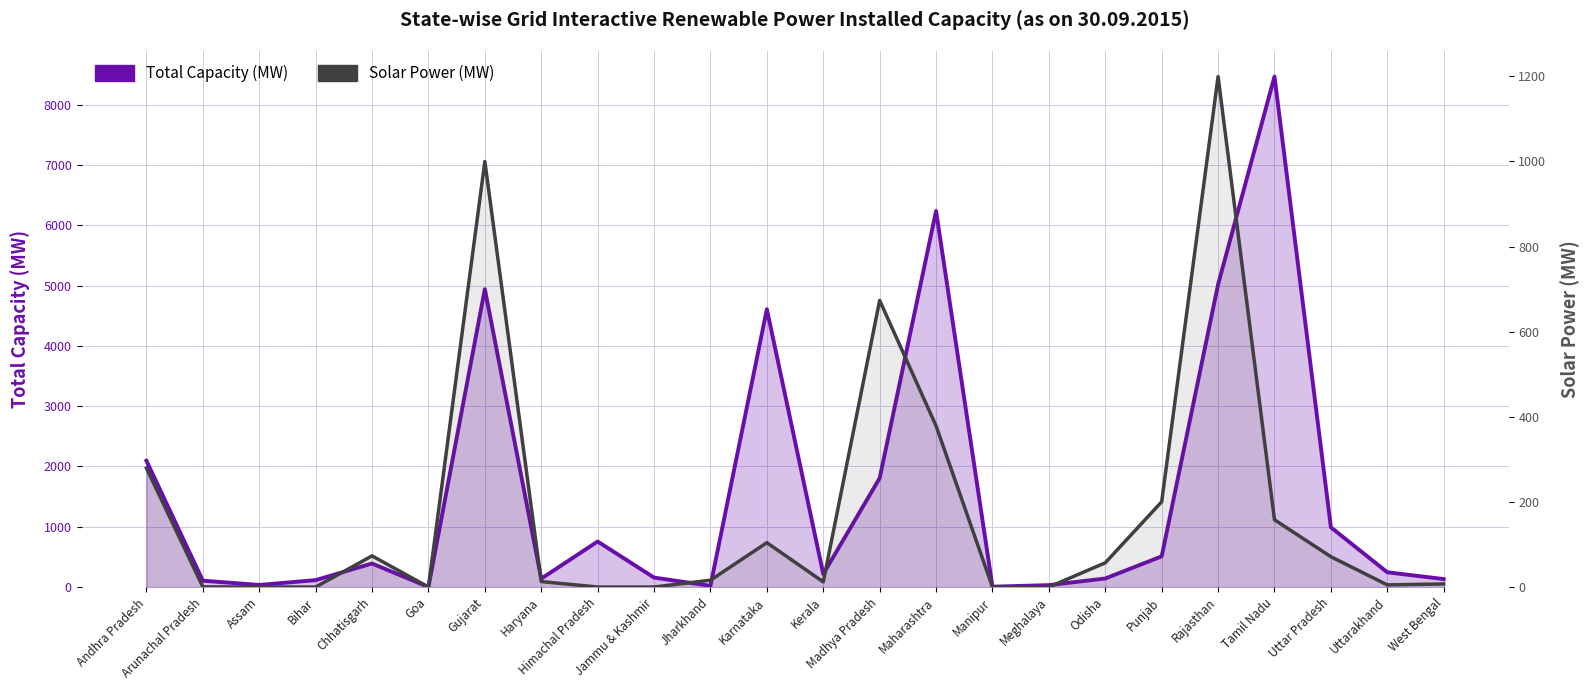

What is the difference between the Solar Power (MW) values at West Bengal and Odisha?

49.7